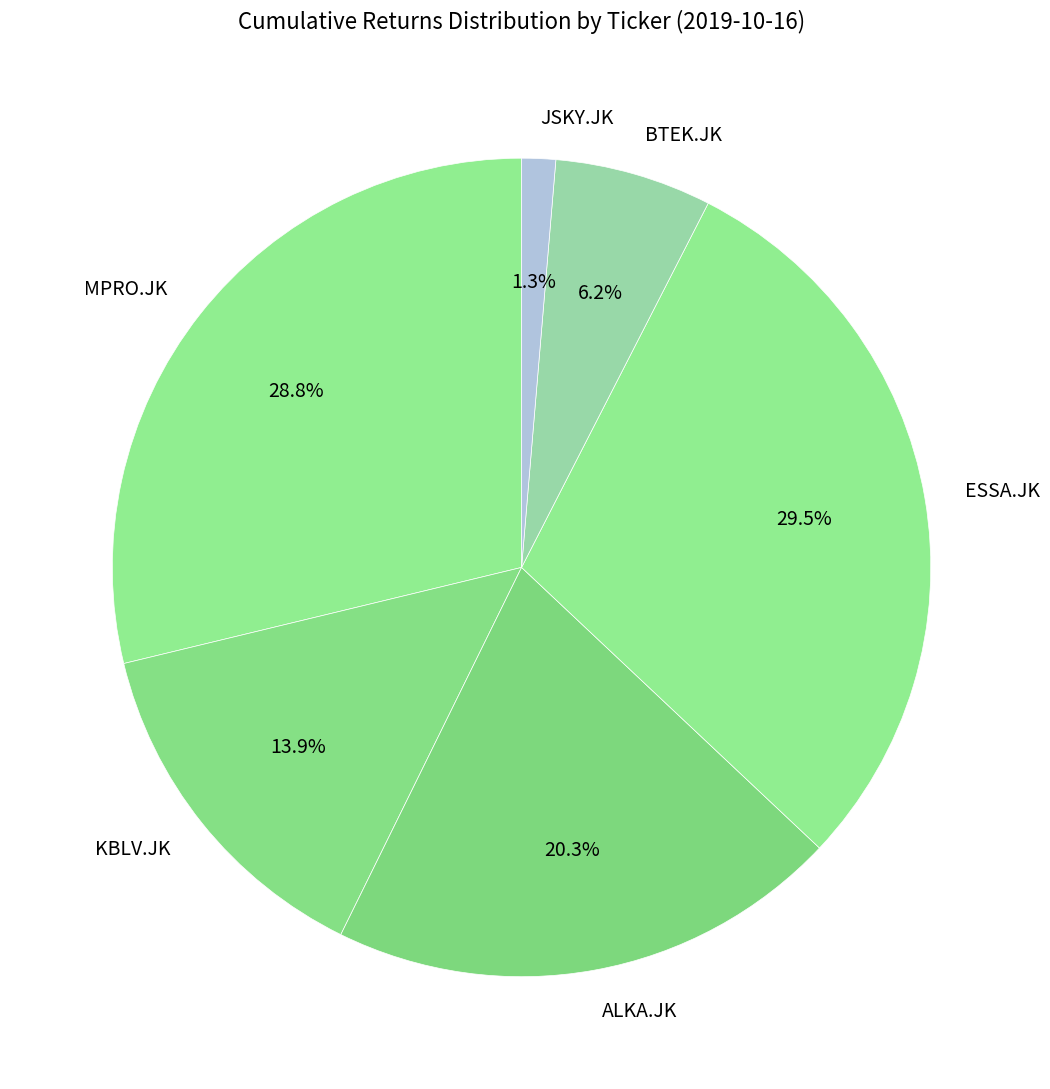

What is the largest slice in the pie chart?

ESSA.JK